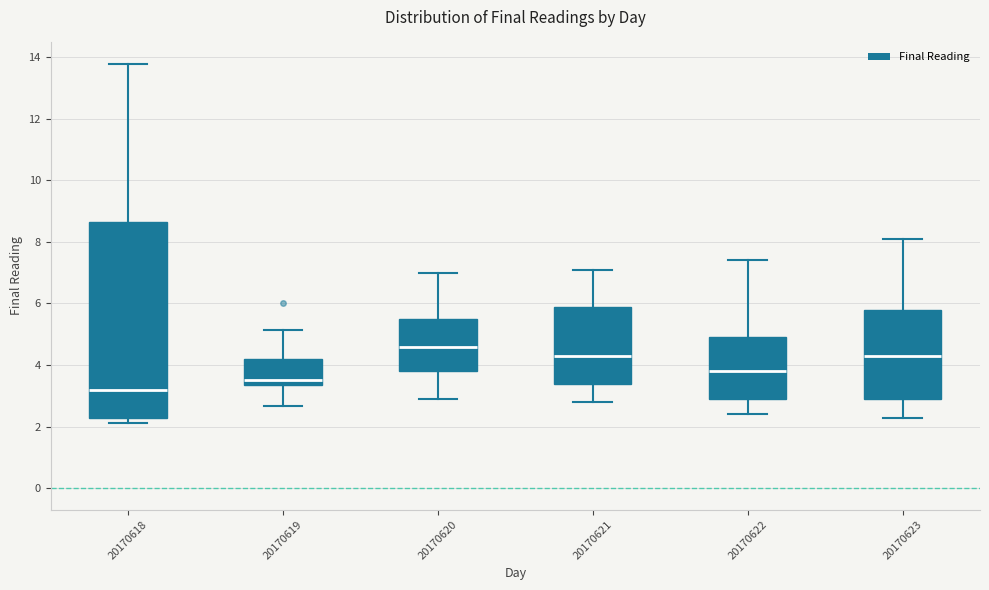

Which box's median line is the lowest?

20170618